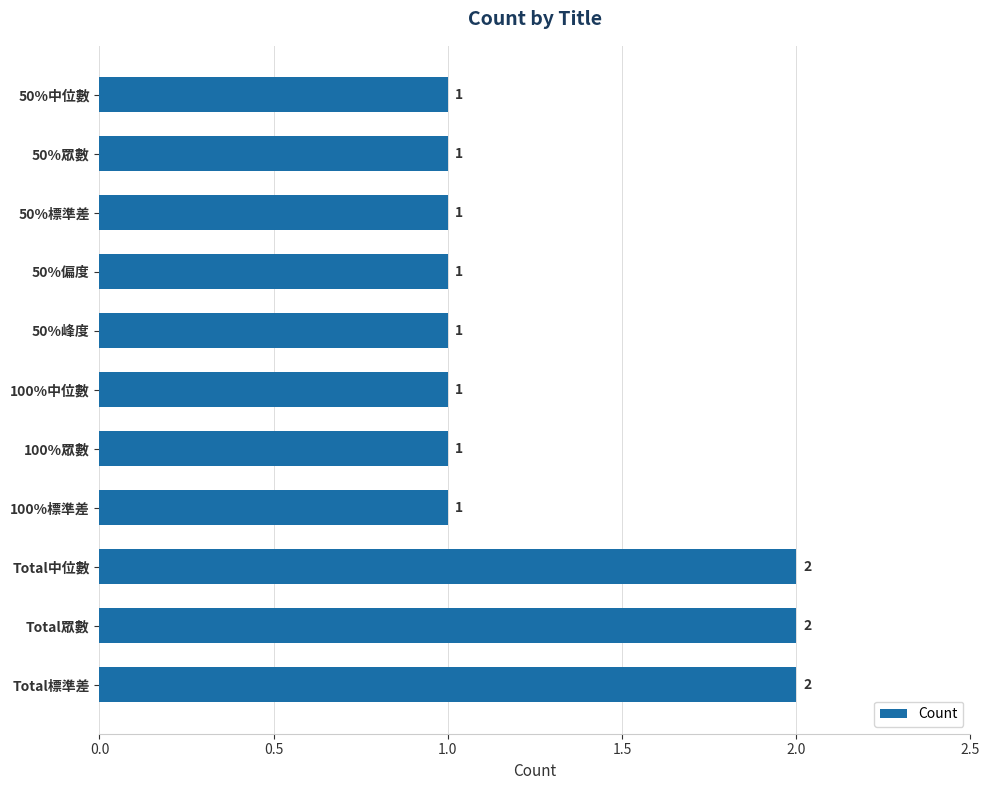

How many values are between 1 and 2?

11